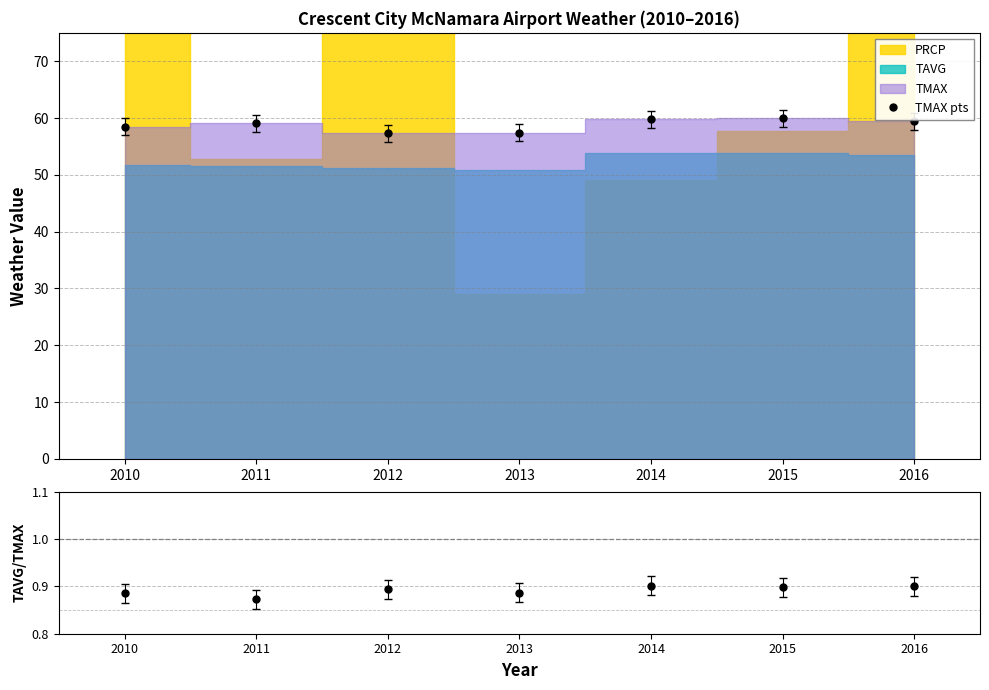

The value of TMAX pts at 2014 is 59.8. True or false?

True